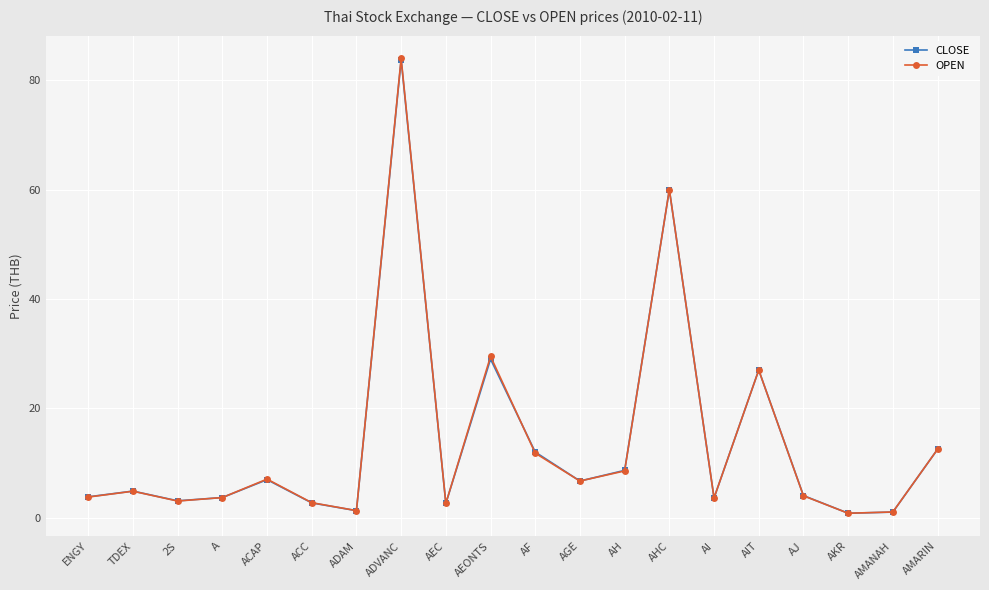

What is the total value across all series at ACAP?

14.0